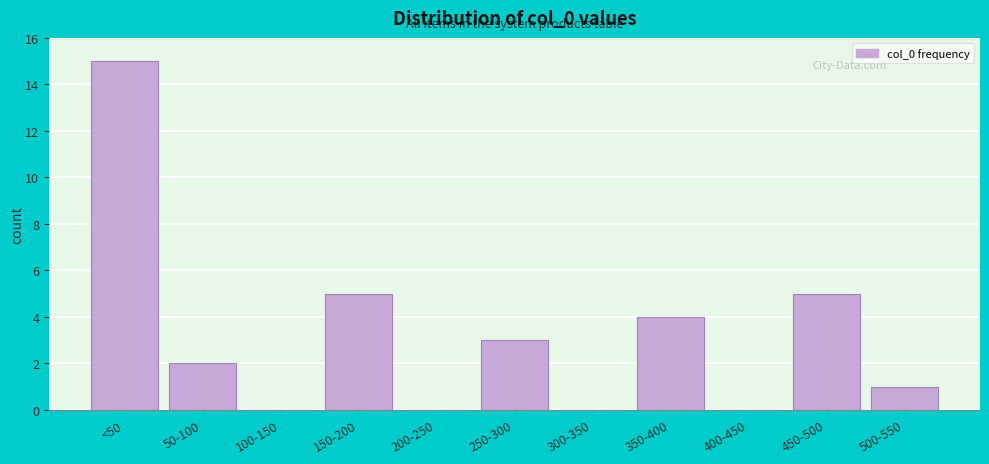

Reading left to right, transcribe all the data shown in this chart.

<50=15	50-100=2	100-150=0	150-200=5	200-250=0	250-300=3	300-350=0	350-400=4	400-450=0	450-500=5	500-550=1